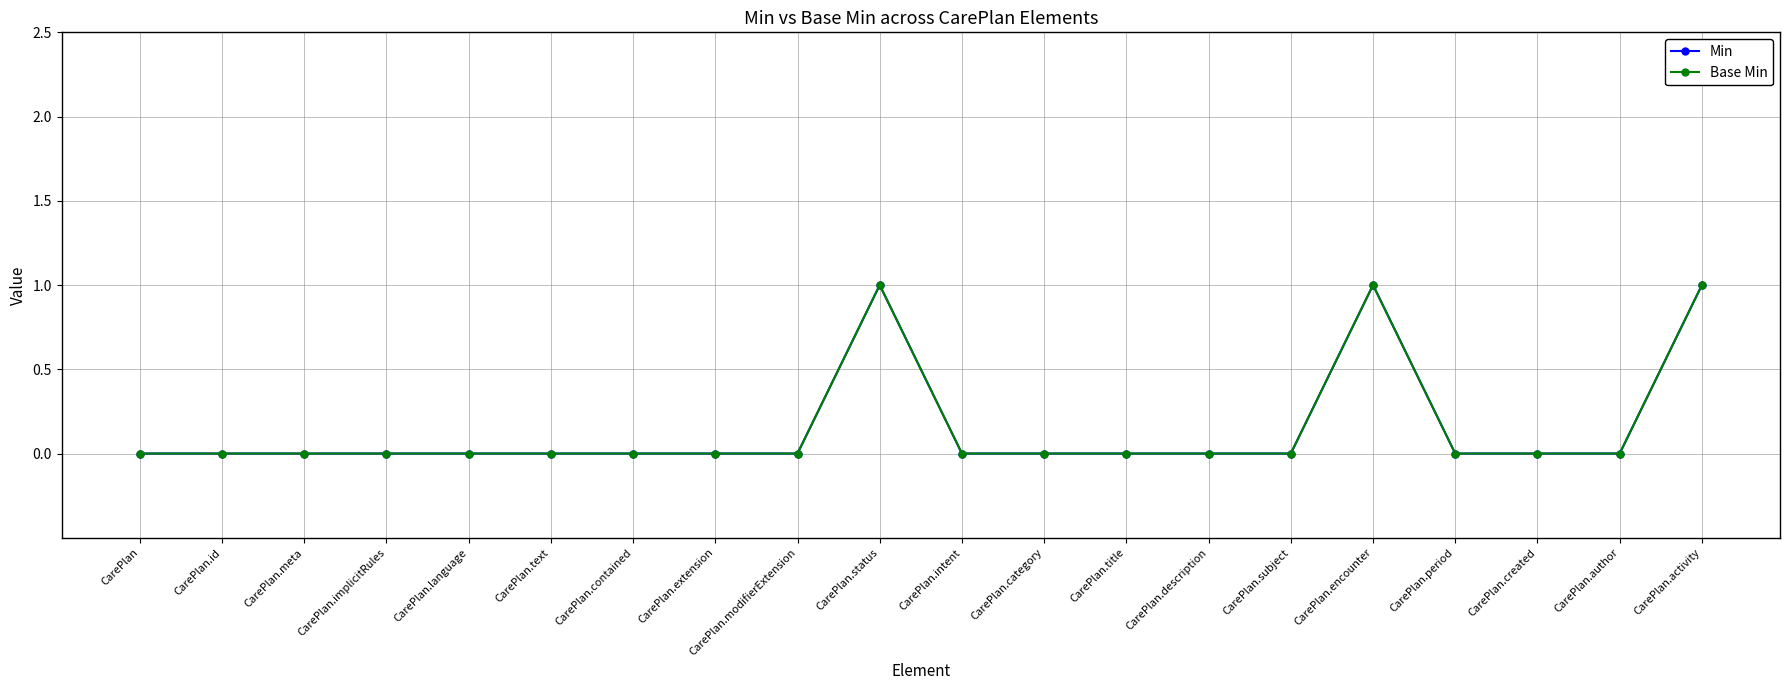

List the labels in order of Min value, largest first.

CarePlan.status, CarePlan.encounter, CarePlan.activity, CarePlan, CarePlan.id, CarePlan.meta, CarePlan.implicitRules, CarePlan.language, CarePlan.text, CarePlan.contained, CarePlan.extension, CarePlan.modifierExtension, CarePlan.intent, CarePlan.category, CarePlan.title, CarePlan.description, CarePlan.subject, CarePlan.period, CarePlan.created, CarePlan.author